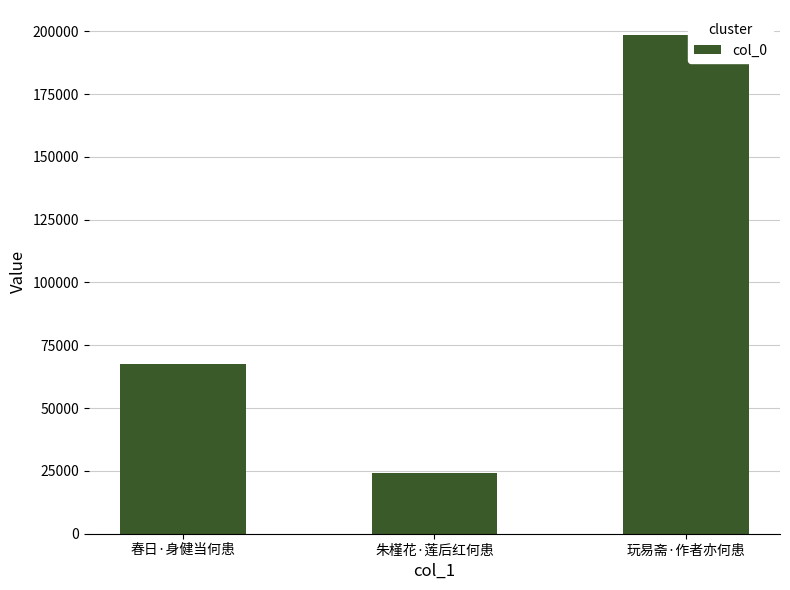

What is the sum of the values at 春日·身健当何患 and 玩易斋·作者亦何患?

265951